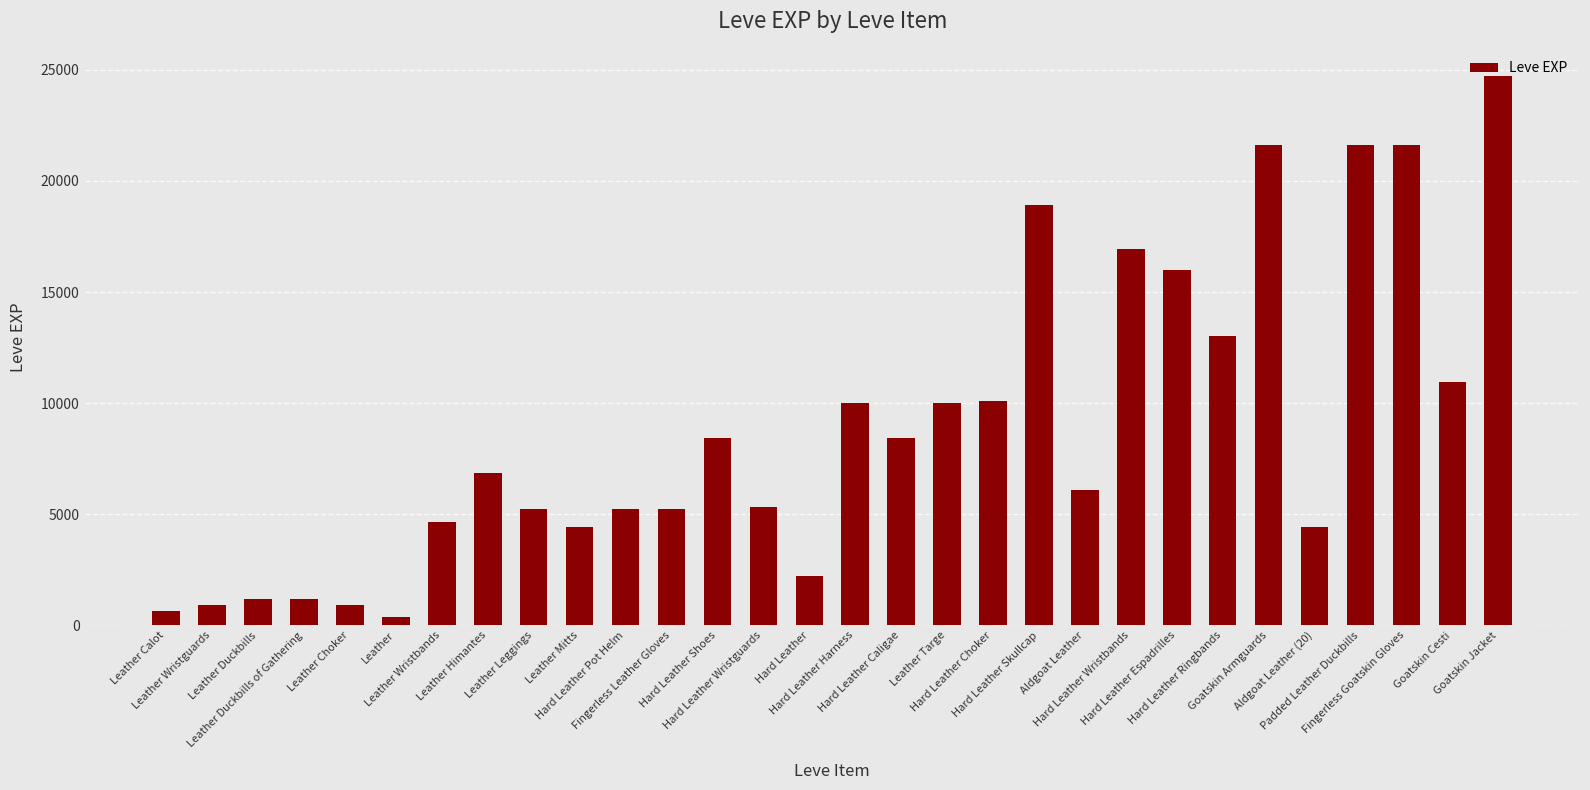

What is the greatest value displayed?

24710